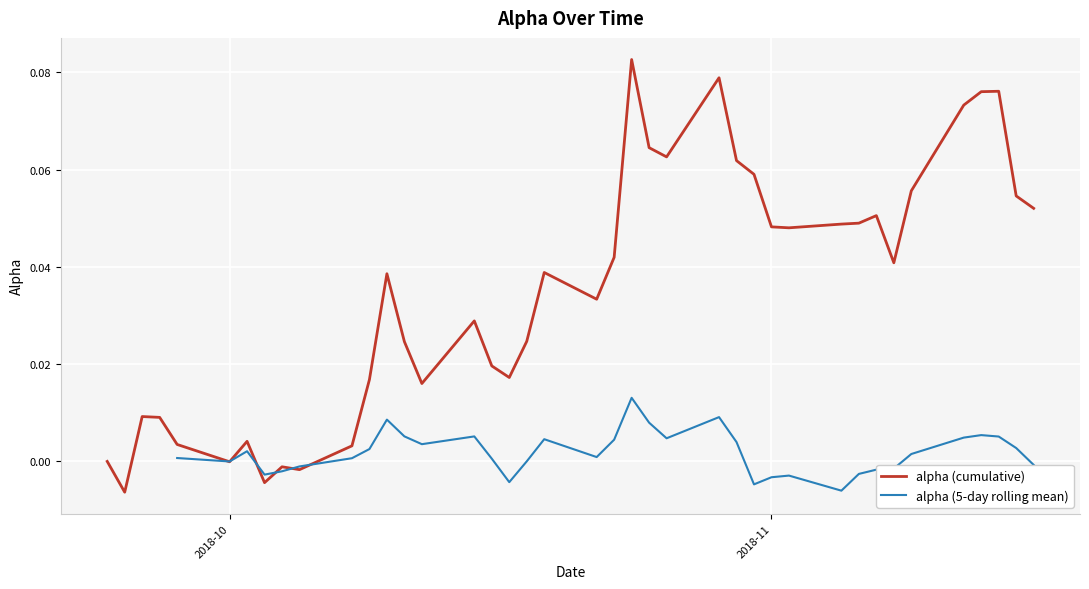

Rank the categories by value from lowest to highest.

38, 23, 26, 13, 28, 33, 16, 14, 7, 1, 4, 20, 5, 27, 39, 17, 24, 9, 29, 3, 0, 37, 31, 30, 32, 36, 8, 6, 10, 18, 21, 15, 11, 19, 34, 2, 25, 35, 12, 22